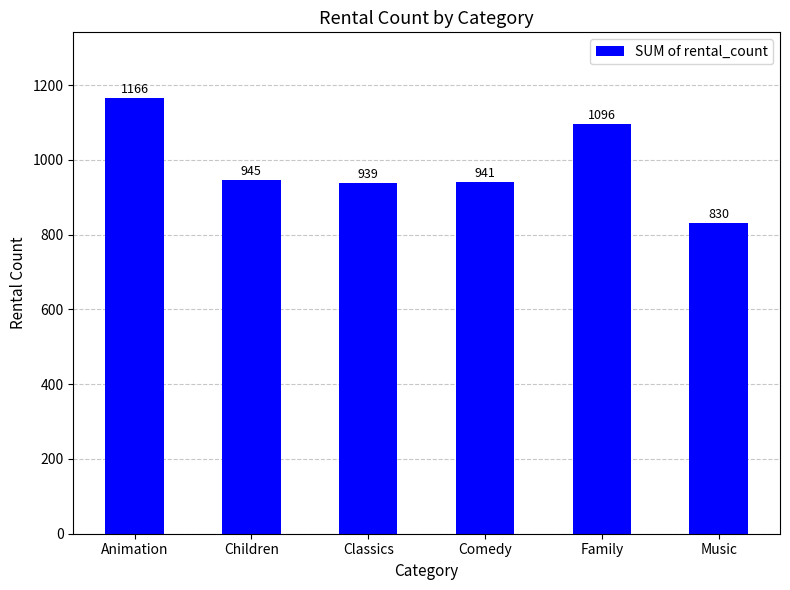

What is the value of the 5th bar from the left?

1096